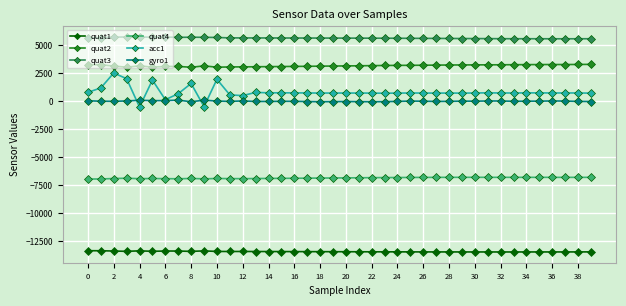

At how many categories does at least one series exceed 4871?

40